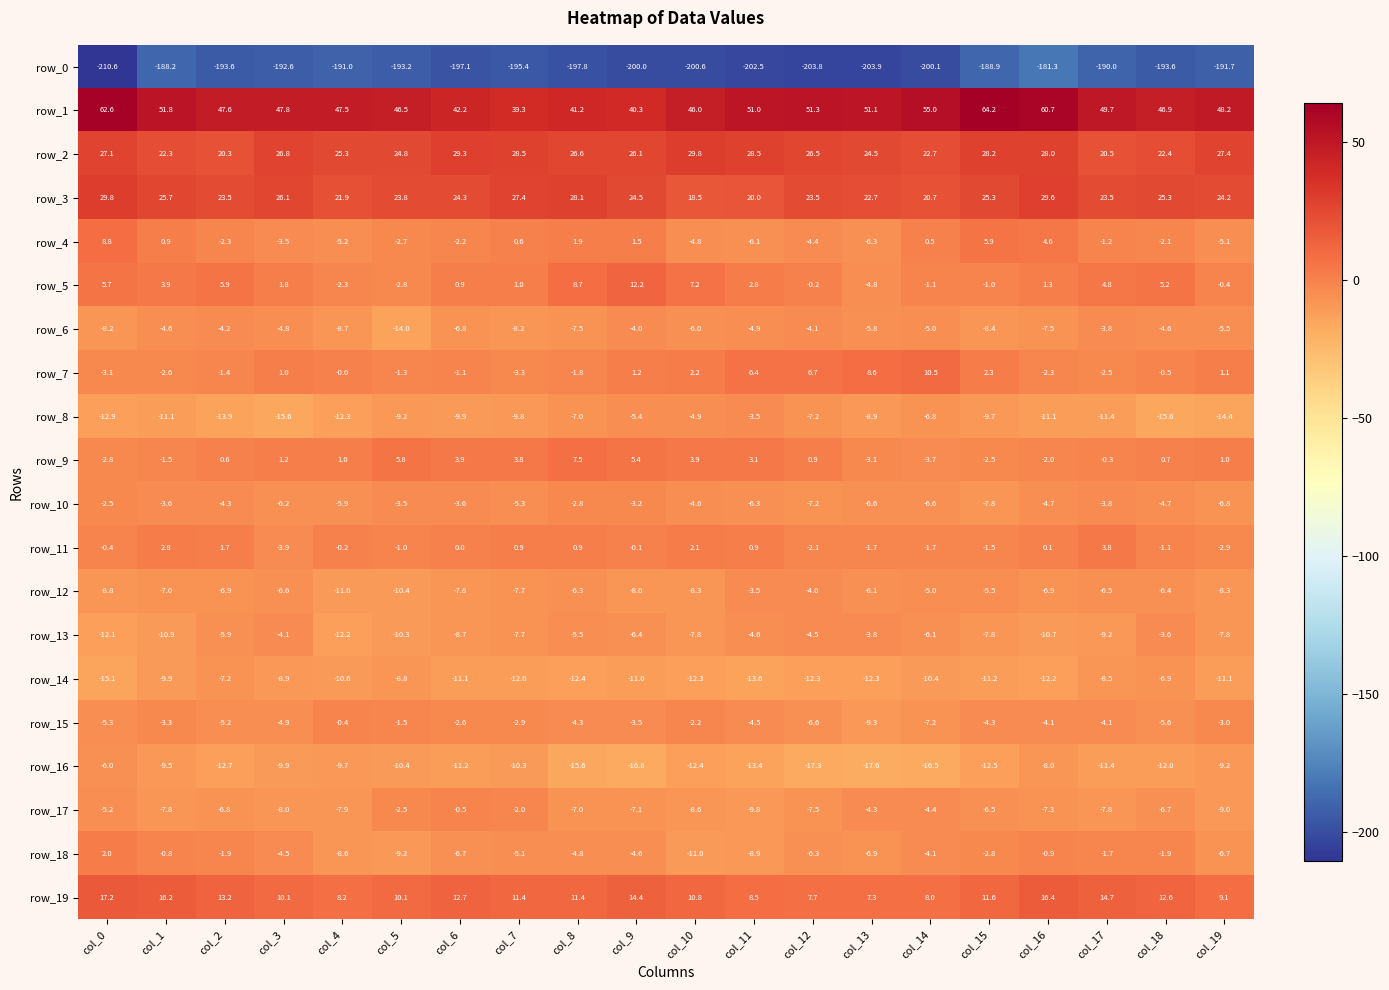

Is it true that row_2 equals 17.5 at col_3?

False